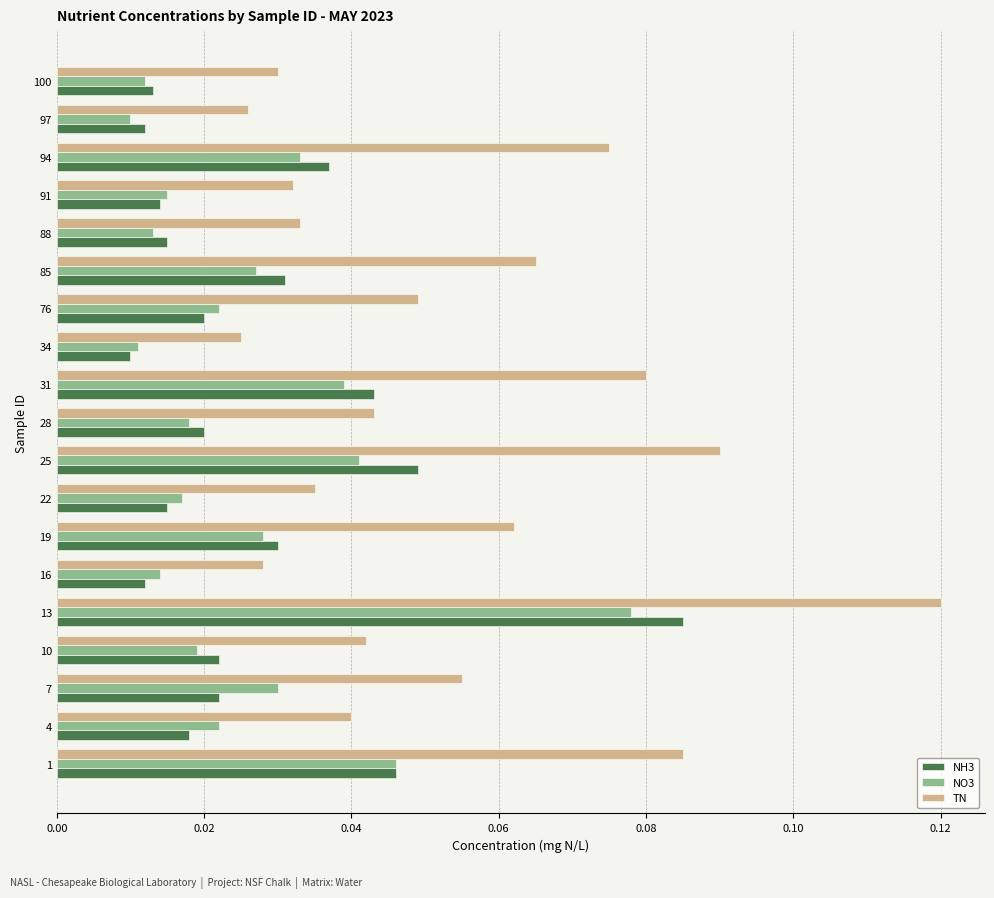

Rank the series by their maximum value, from highest to lowest.

TN, NH3, NO3